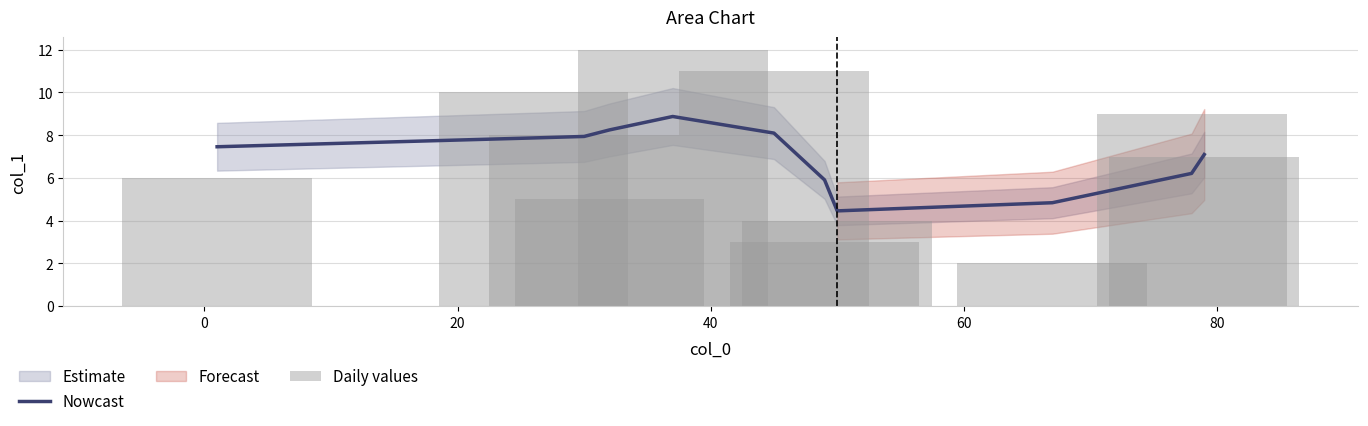

What is the lowest value of the Nowcast series?

4.5